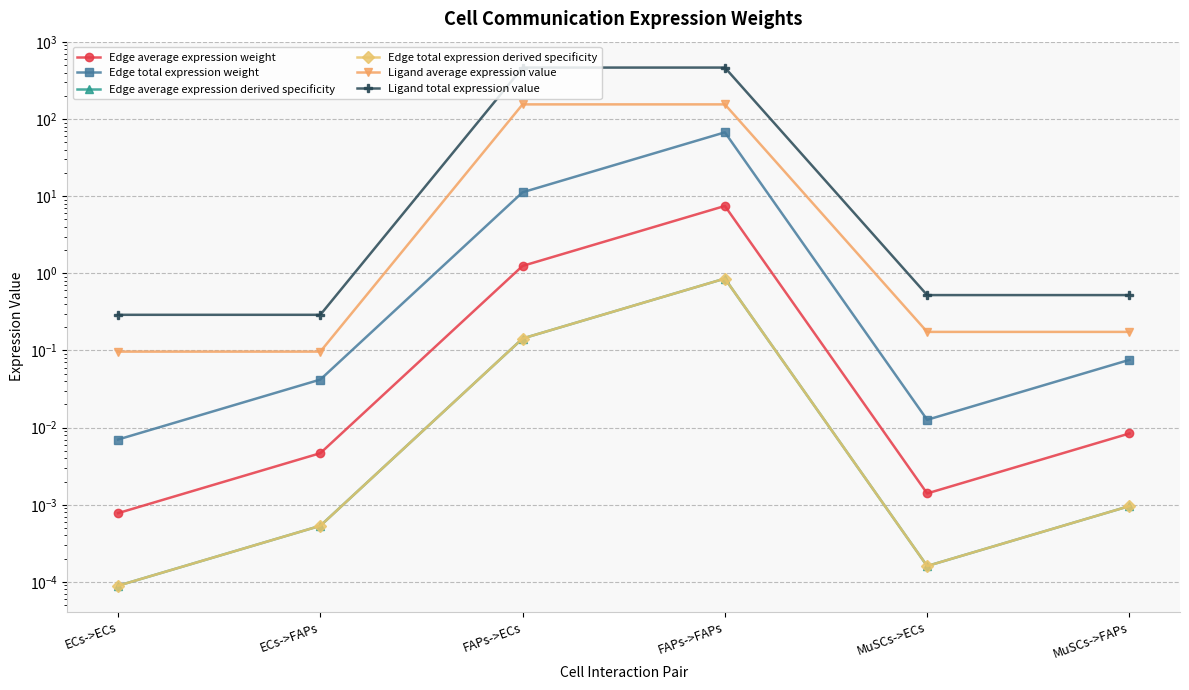

Is this an area chart (filled region under the line)?

No